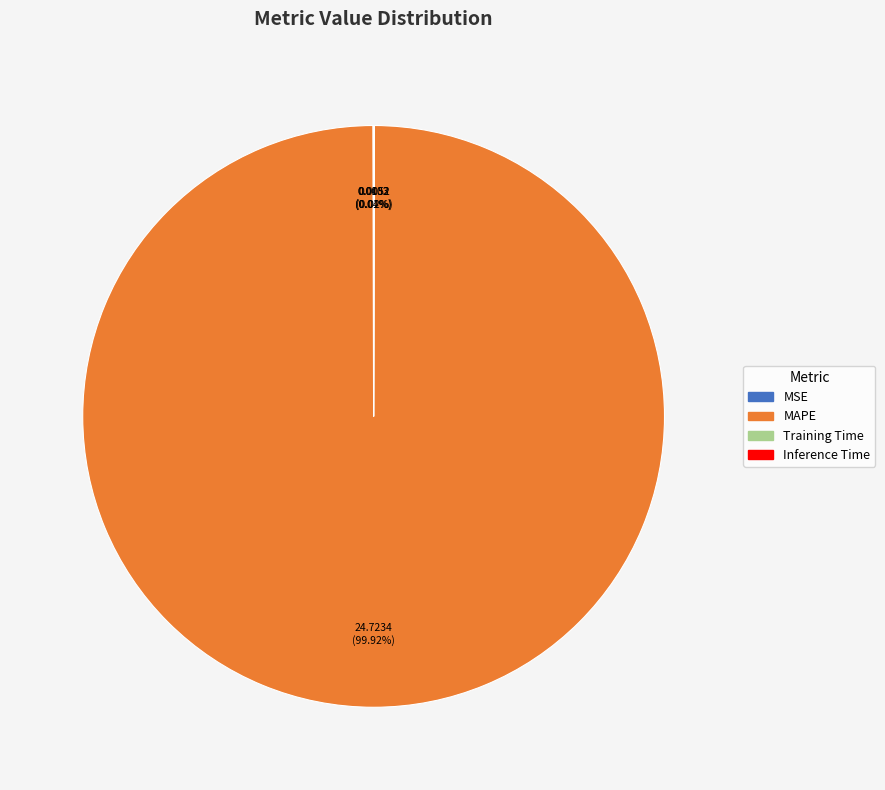

What is the largest slice in the pie chart?

MAPE